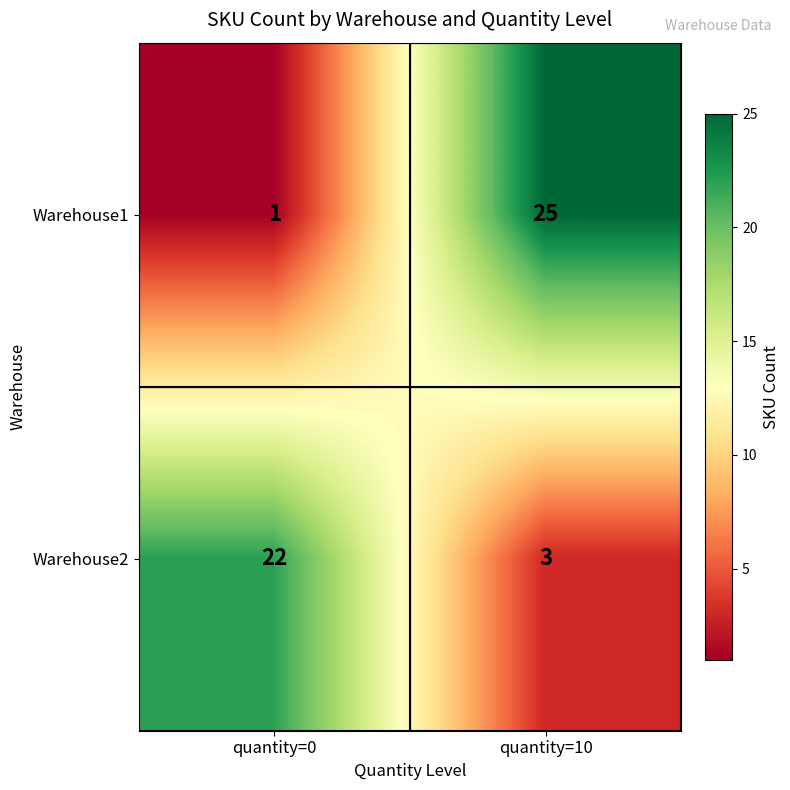

Which series has the widest spread of values?

Warehouse1